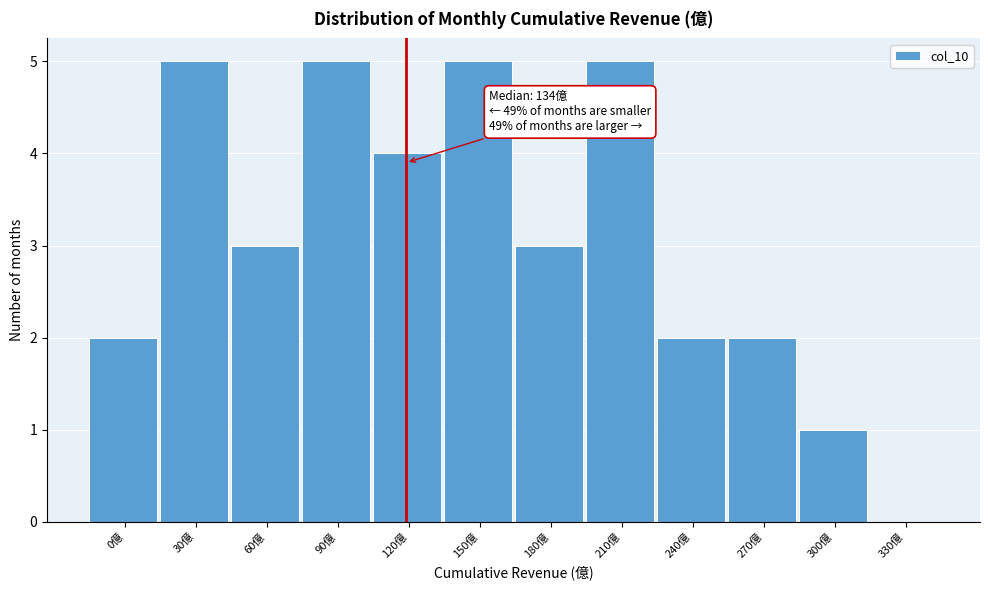

Reading left to right, transcribe all the data shown in this chart.

0億=2	30億=5	60億=3	90億=5	120億=4	150億=5	180億=3	210億=5	240億=2	270億=2	300億=1	330億=0